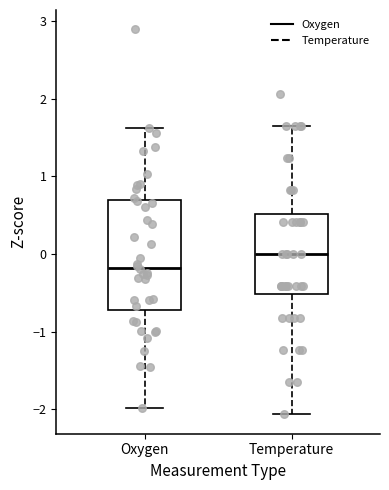

Where does the median line of the box for Temperature sit on the y-axis? The values are not printed on the chart, so give them approximately, as read against the axis.

0.0